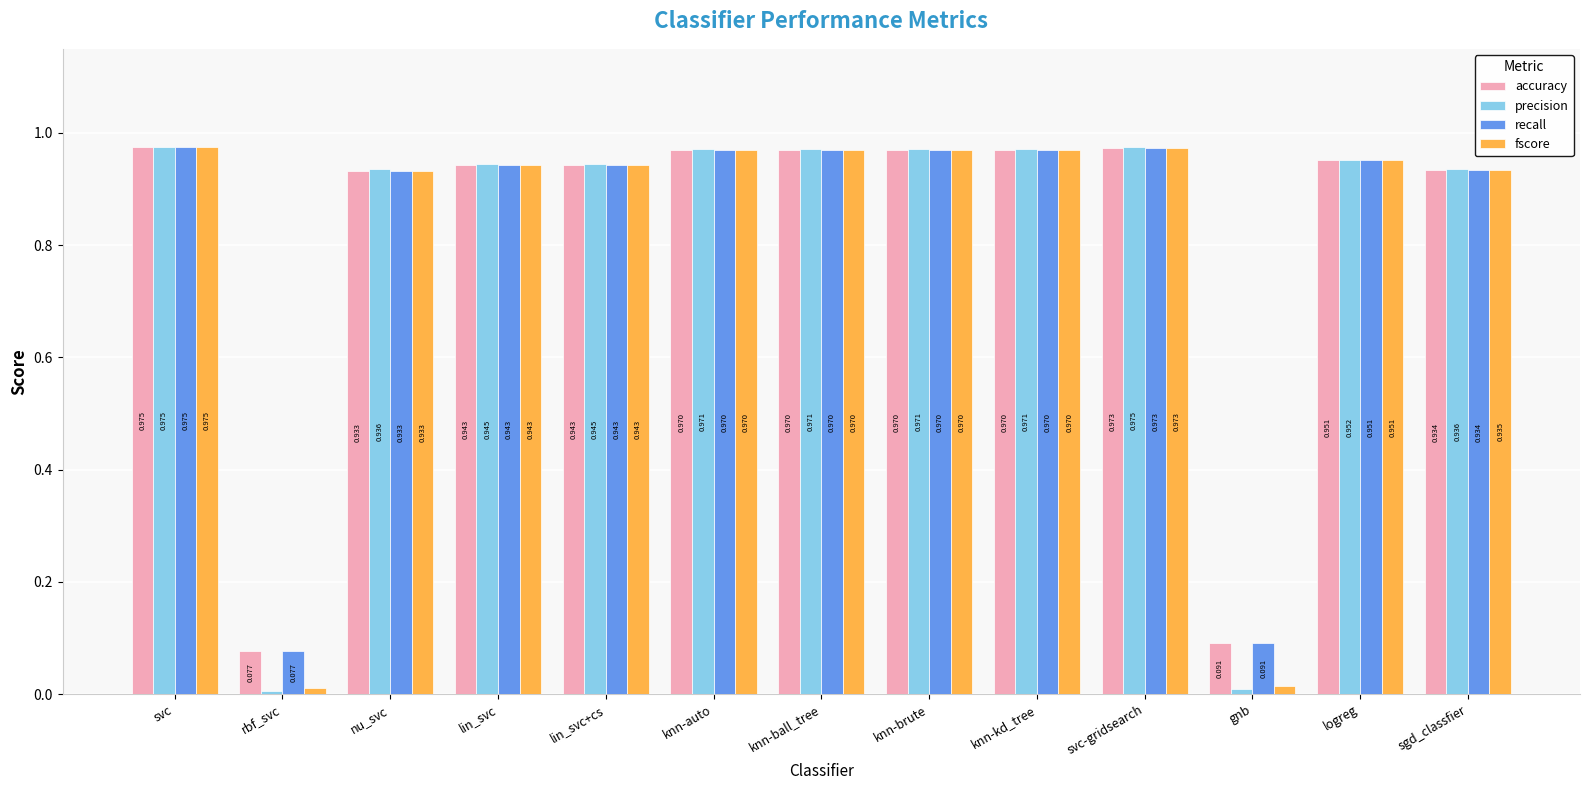

Which category has the lowest value in the recall series?

rbf_svc